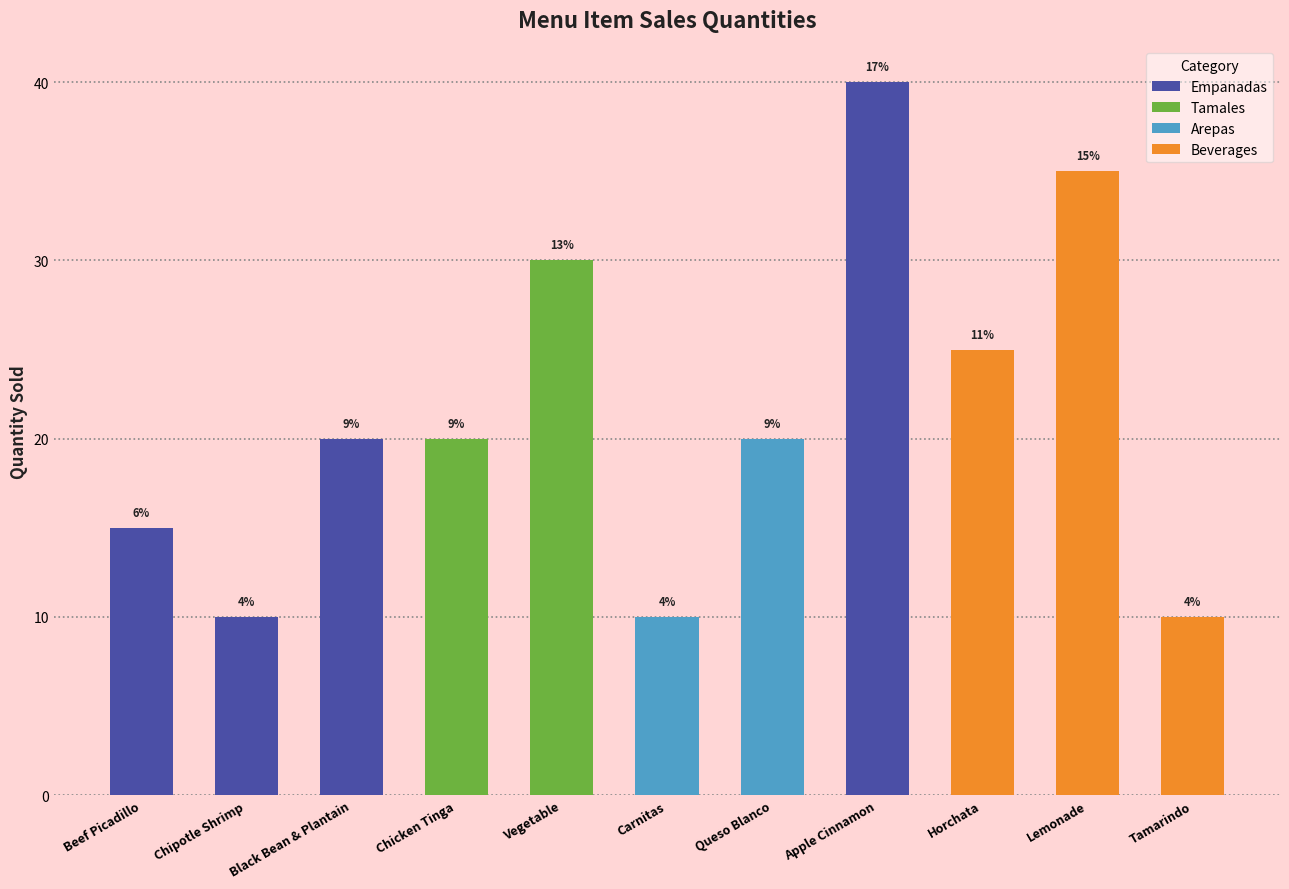

What value does the data have at Empanadas: Black Bean & Plantain, to the nearest 10?

20